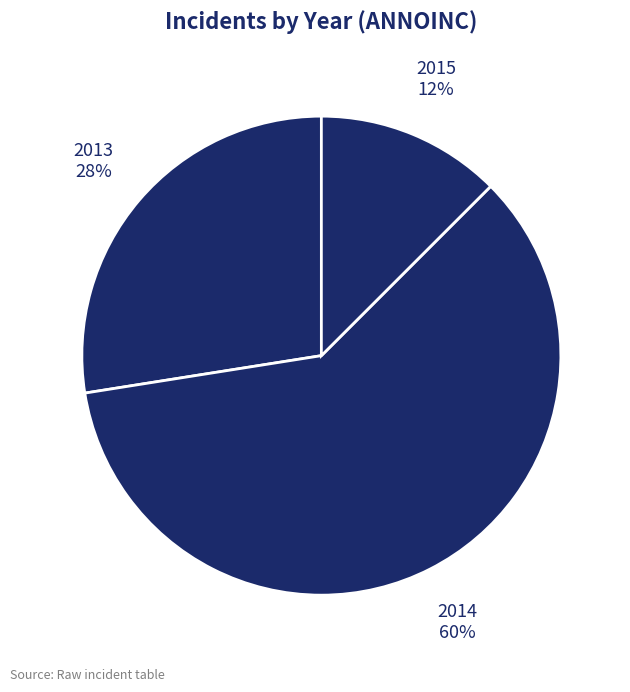

Is 2014 the majority of the pie?

Yes